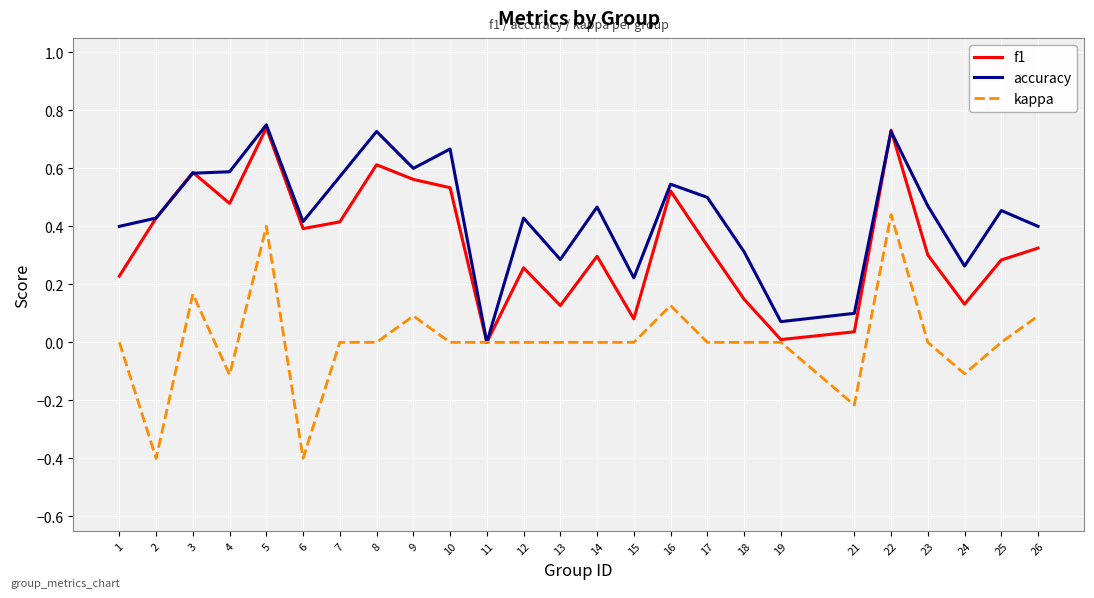

Is the value of kappa at 12 greater than the value of f1 at 1?

No